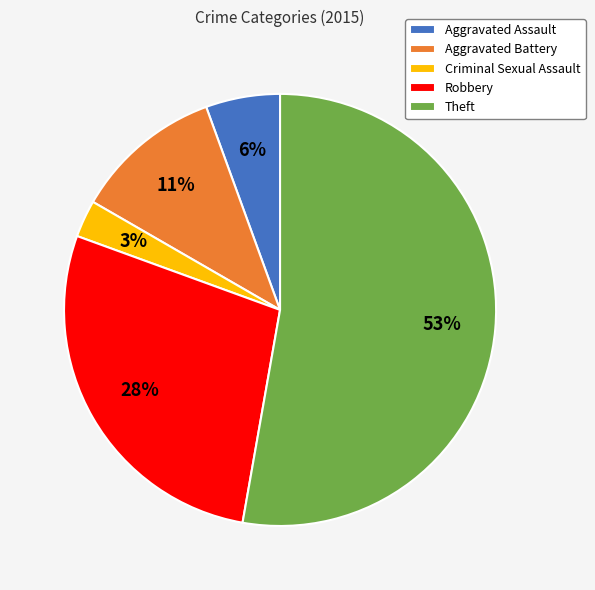

Is there any slice that represents more than half of the pie?

Yes